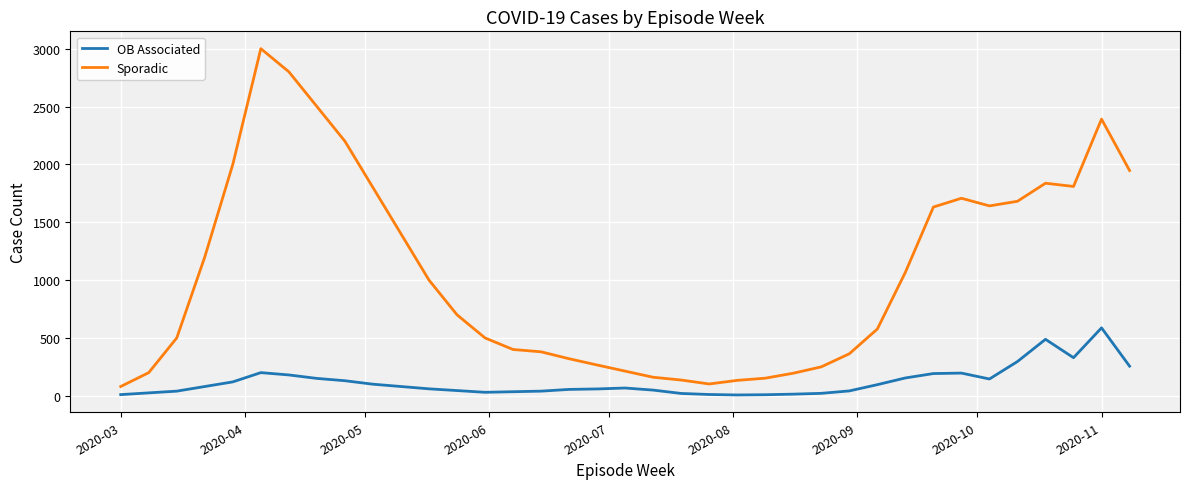

What are all the series names shown in the legend?

OB Associated, Sporadic